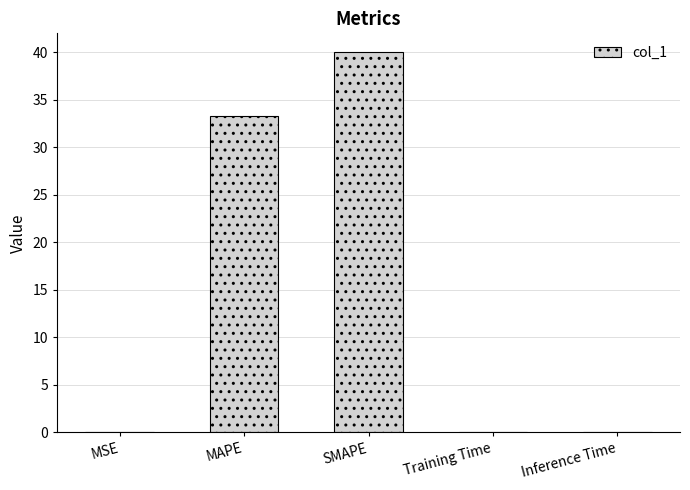

What is the maximum value shown in the chart?

40.0